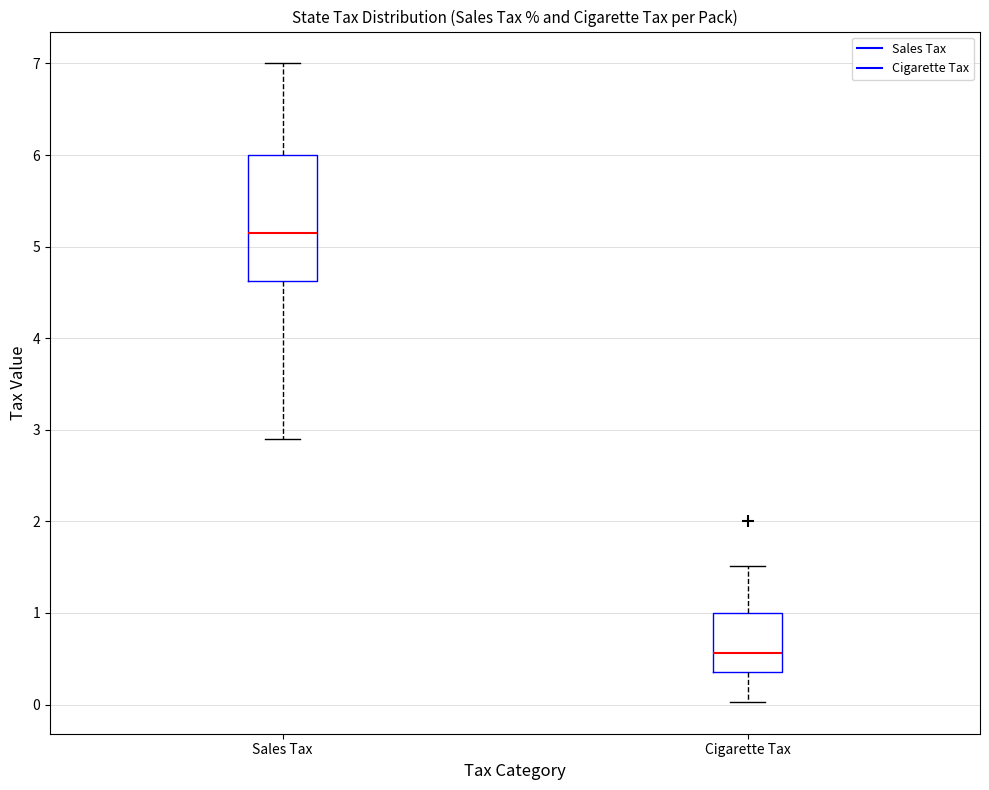

Which box has the lowest median line?

Cigarette Tax